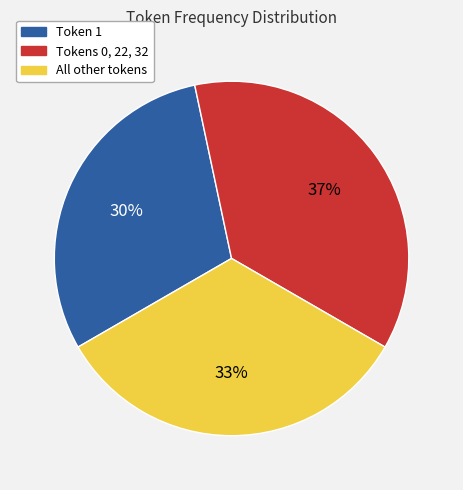

To the nearest percent, what portion does Token 1 represent?

30%